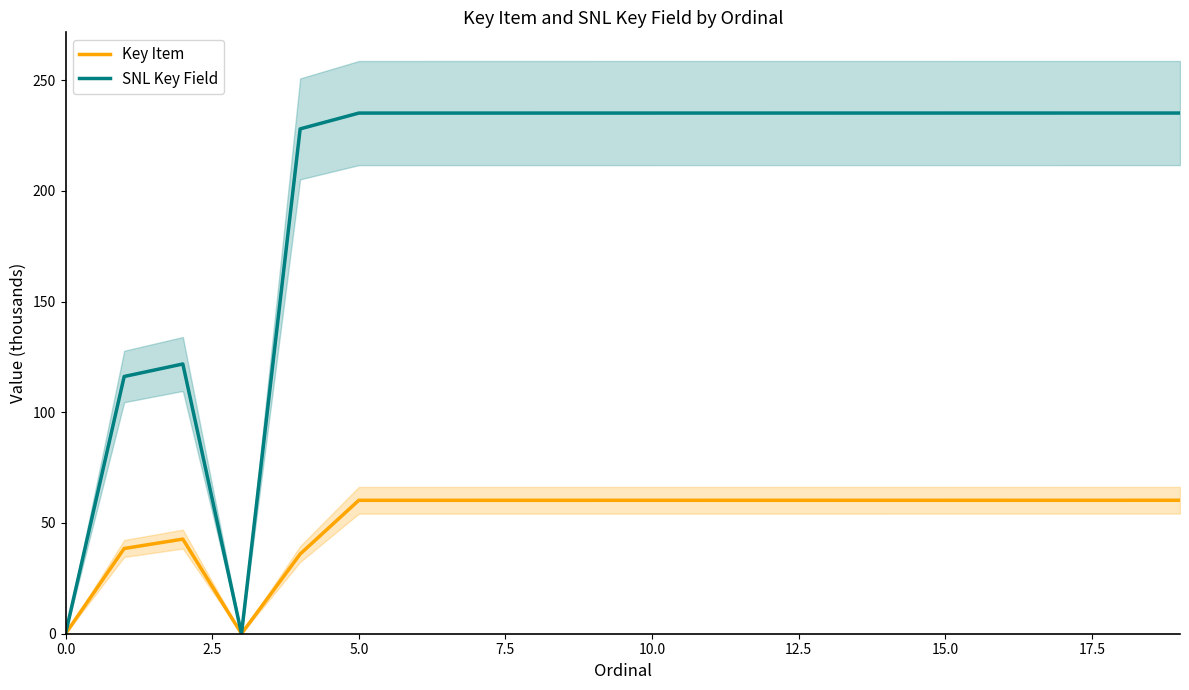

Where do Key Item and SNL Key Field first cross each other?

5.0 and 7.5